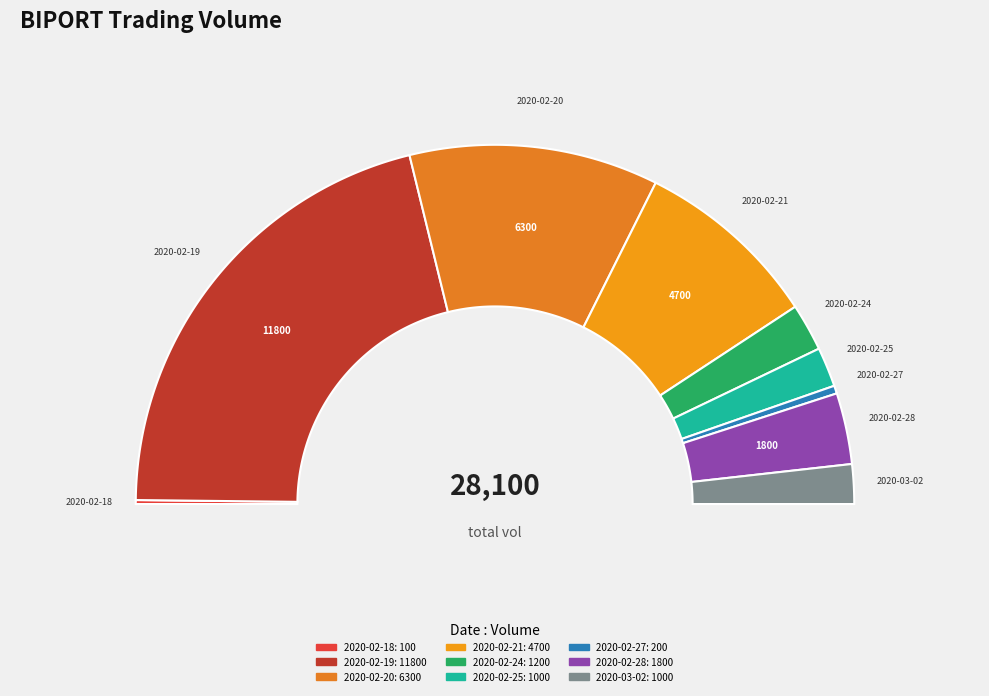

Is there a majority slice in this chart?

No